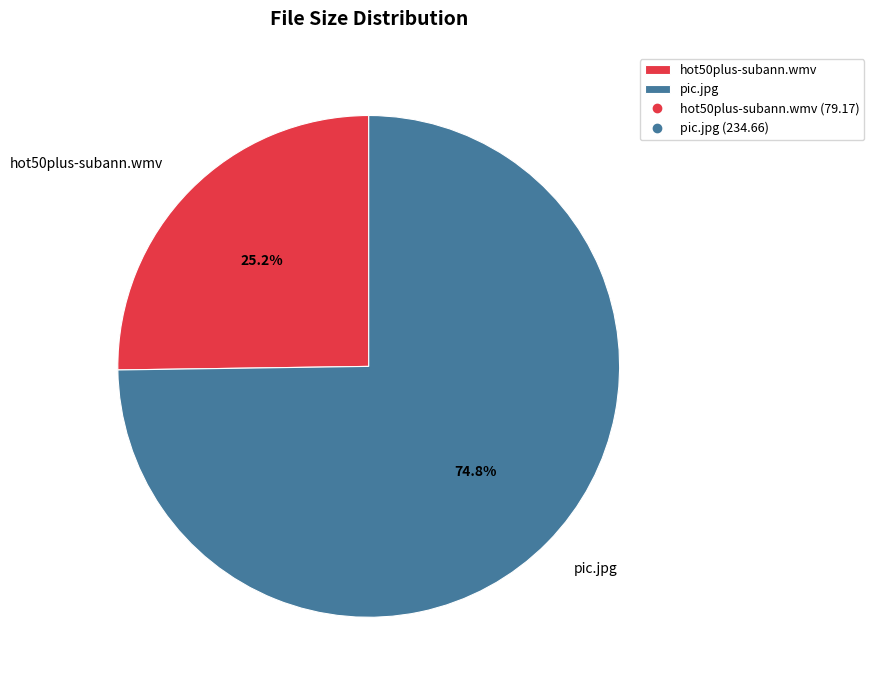

Which slice is the largest?

pic.jpg